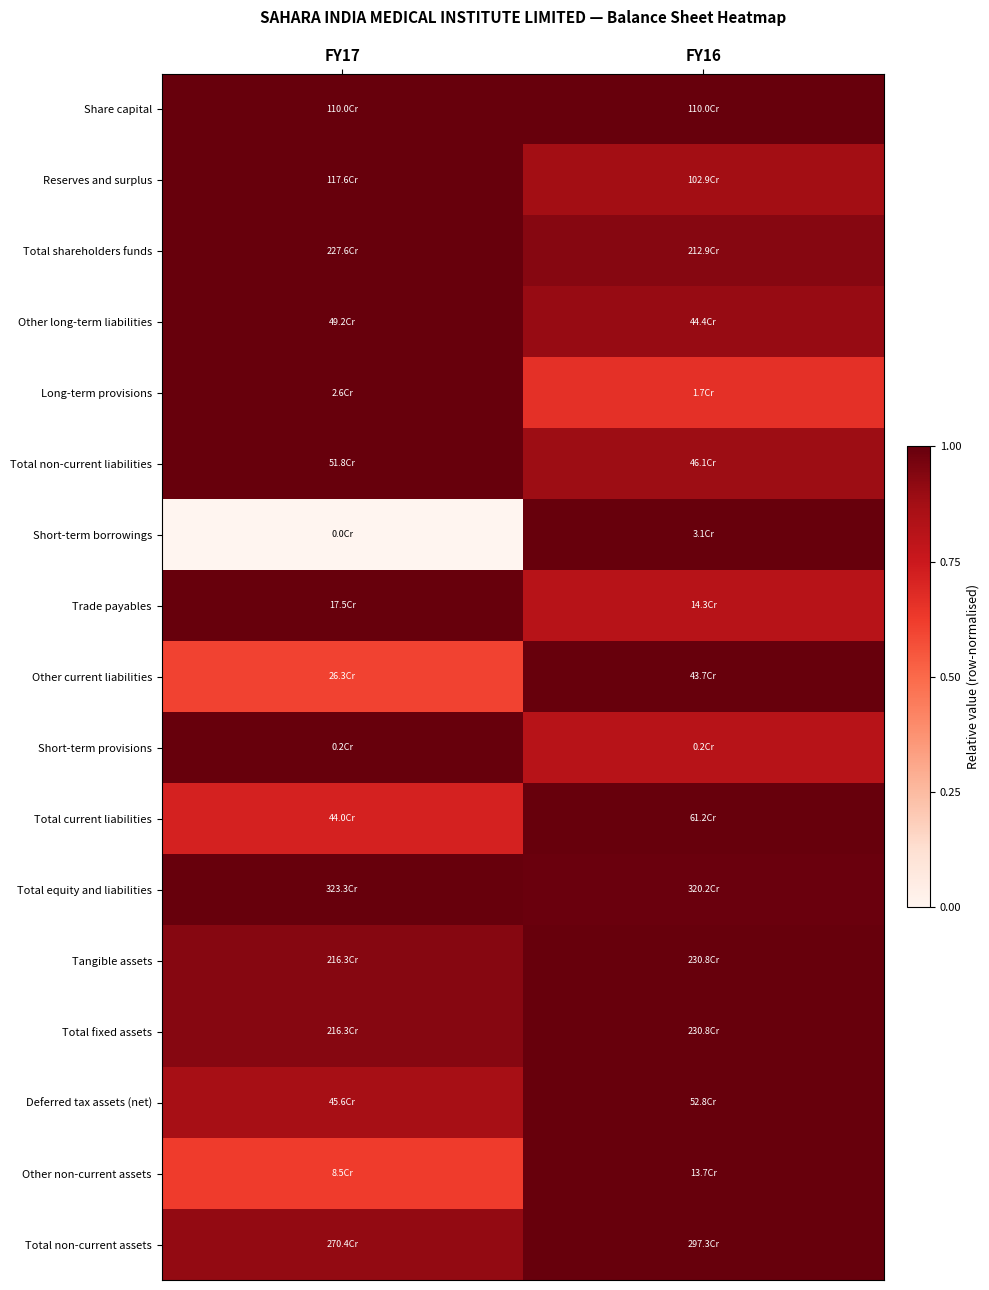

At how many categories does at least one series exceed 0?

2